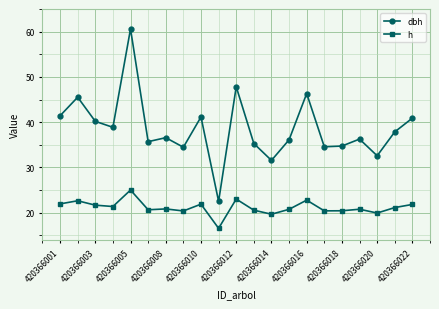

Which series has the largest range (max minus min)?

dbh